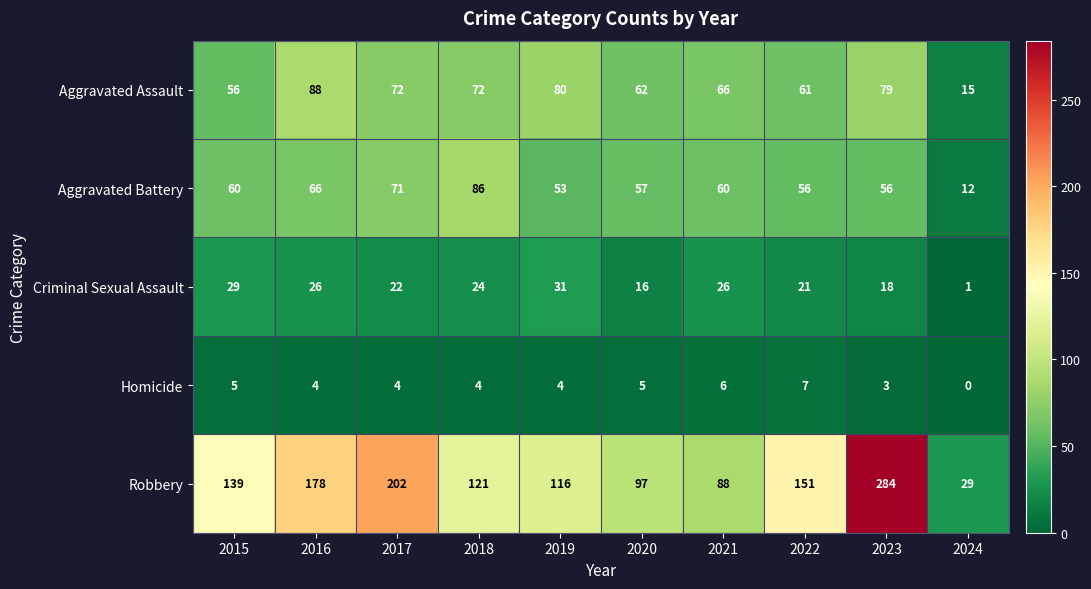

What is the greatest value displayed?

284